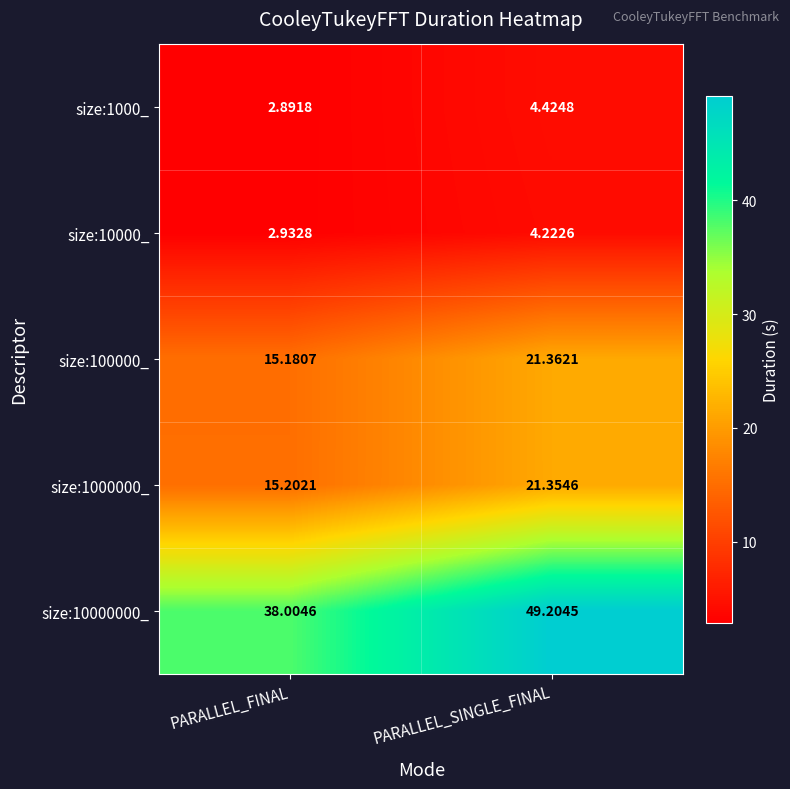

Which series has the largest range (max minus min)?

size:10000000_